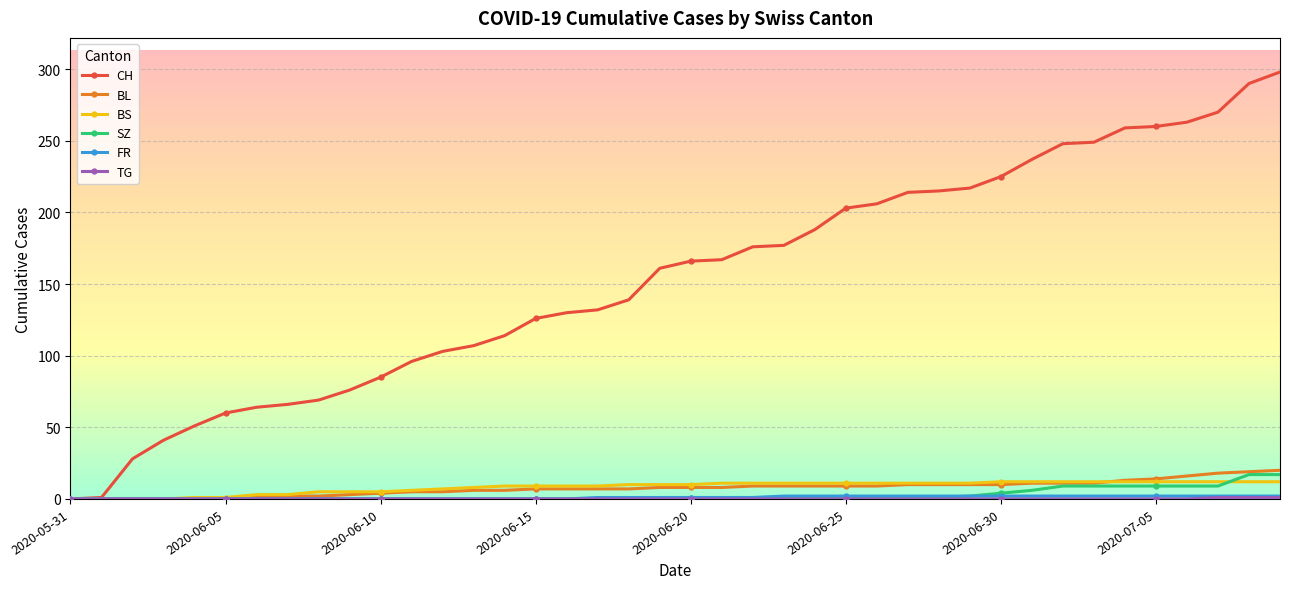

Which series has the largest range (max minus min)?

CH